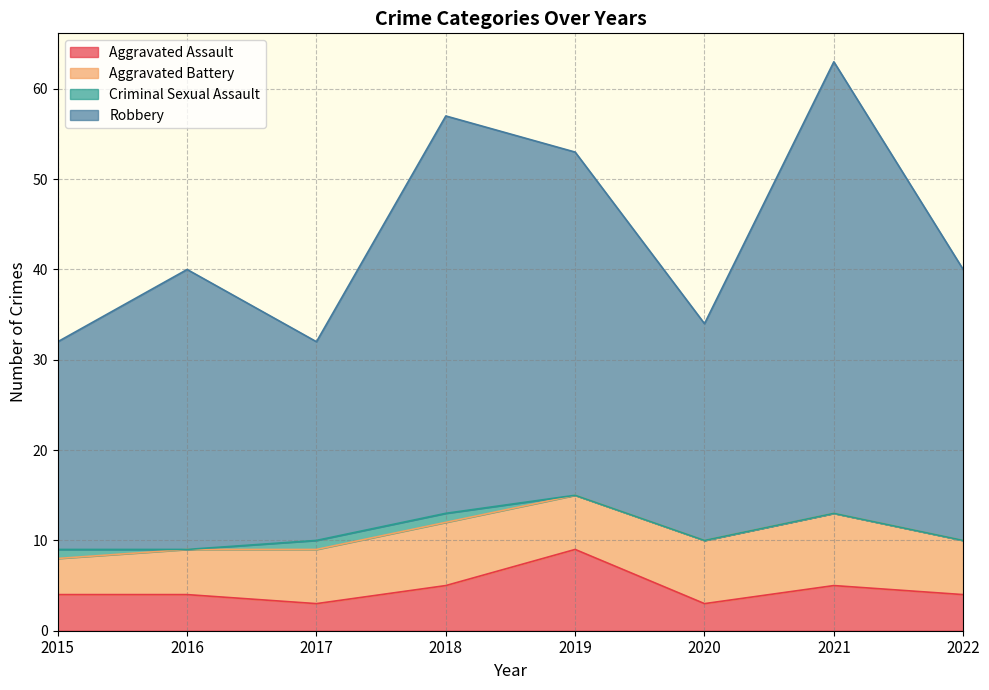

What is the lowest value of the Aggravated Assault series?

3